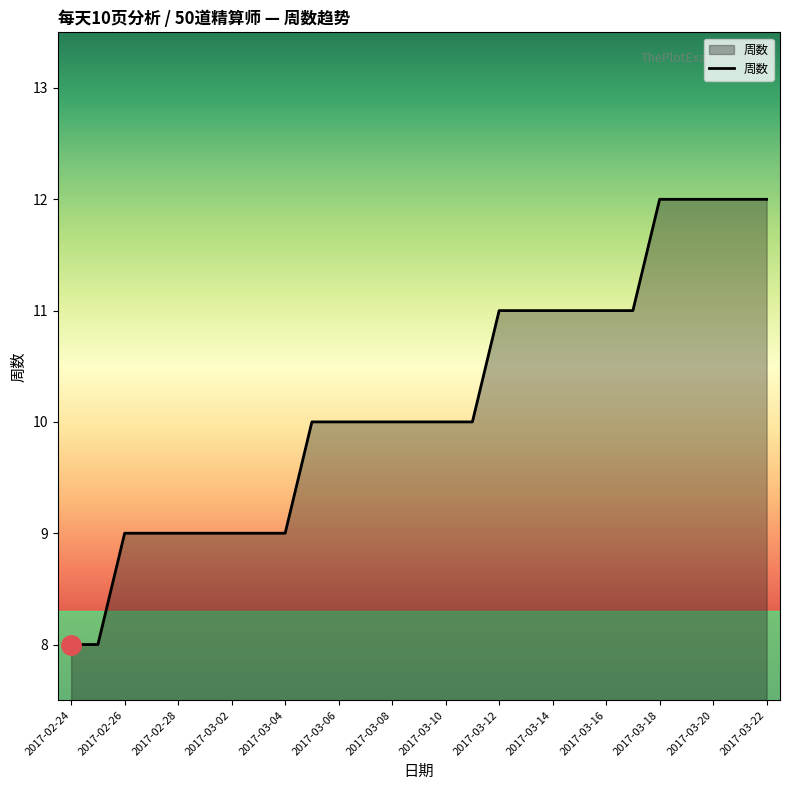

What is the greatest value displayed?

12